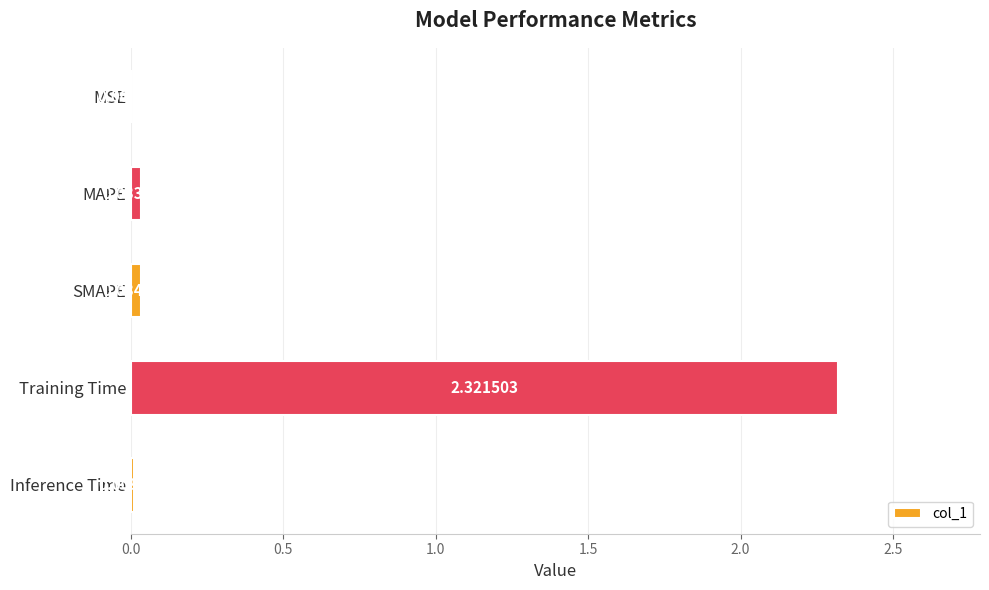

What is the sum of all values?

2.4